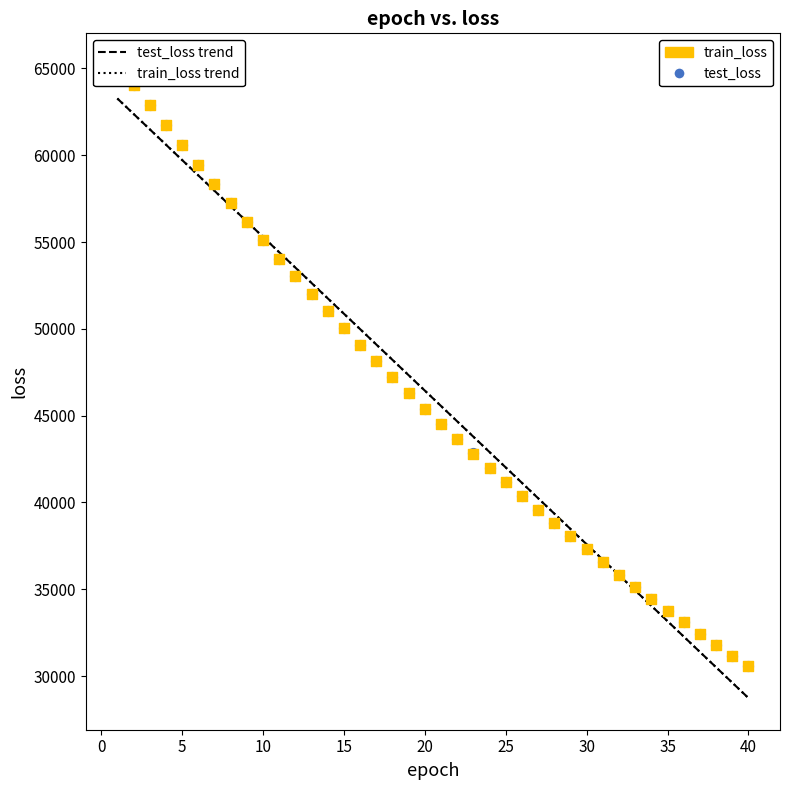

What are all the series names shown in the legend?

train_loss, test_loss